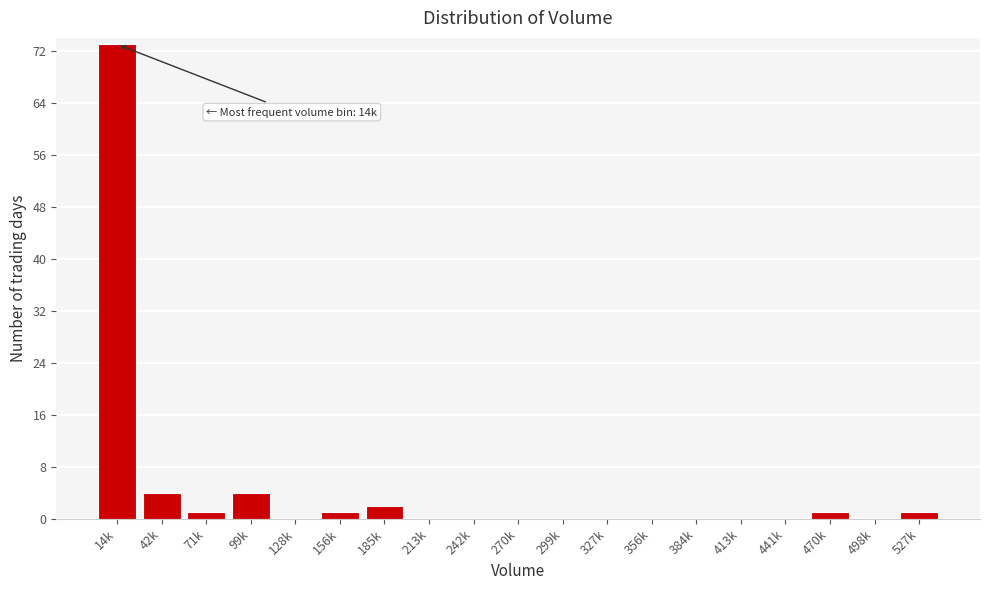

Reading left to right, transcribe all the data shown in this chart.

14k=73	42k=4	71k=1	99k=4	128k=0	156k=1	185k=2	213k=0	242k=0	270k=0	299k=0	327k=0	356k=0	384k=0	413k=0	441k=0	470k=1	498k=0	527k=1